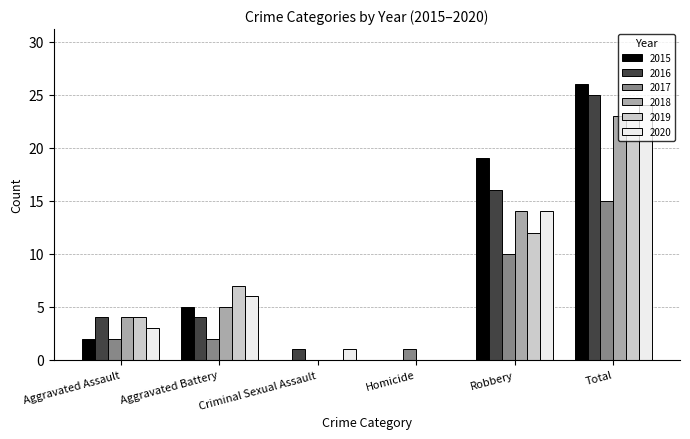

Where is 2015 nearest to the value 13?

Robbery